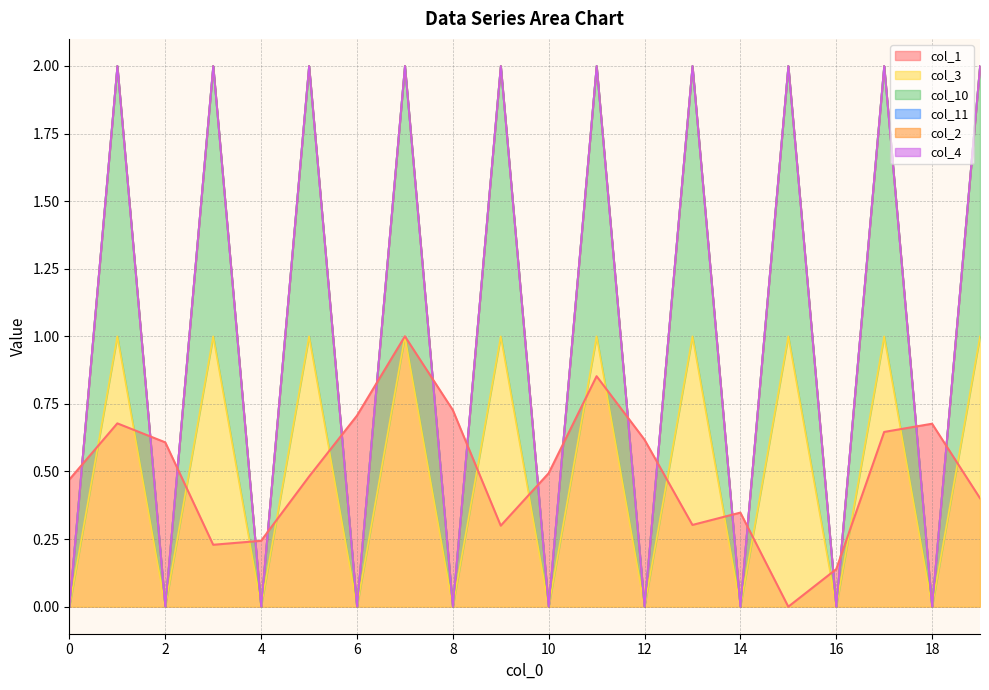

Does the chart have visible grid lines?

Yes